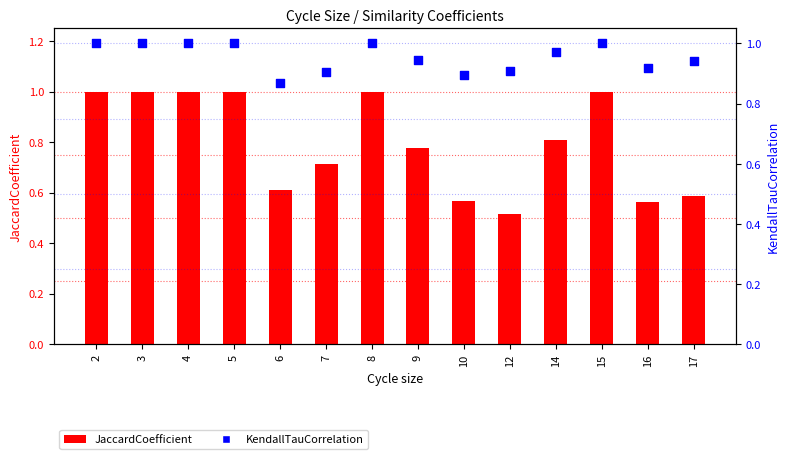

Is the value of KendallTauCorrelation at 14 greater than the value of JaccardCoefficient at 16?

Yes